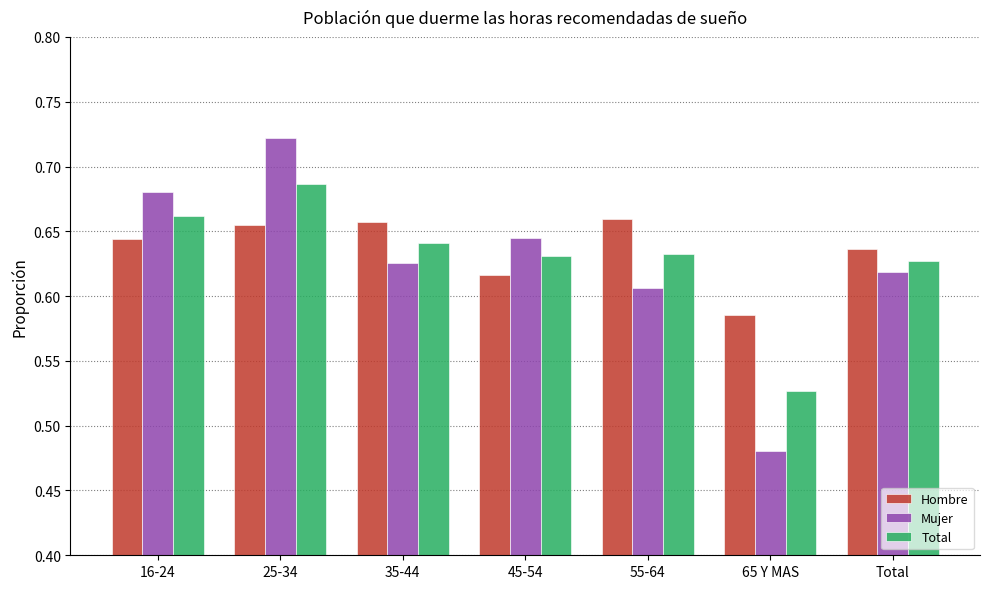

What is the label of the 2nd bar from the left?

25-34